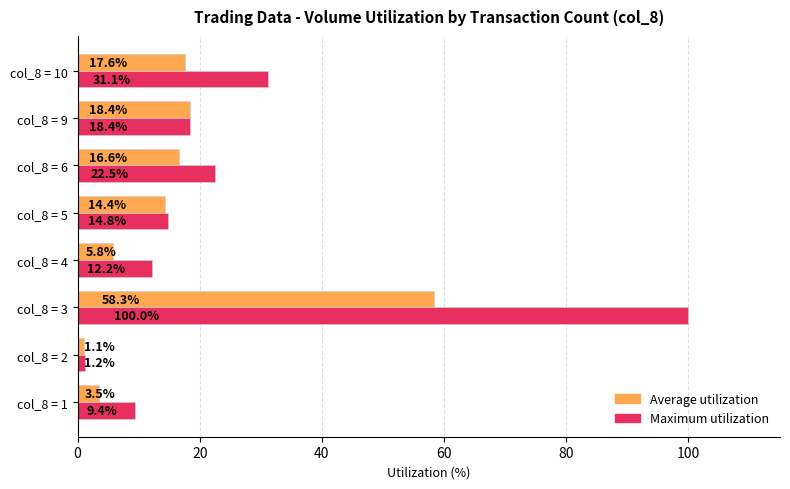

At which category is the sum across all series the highest?

col_8 = 3